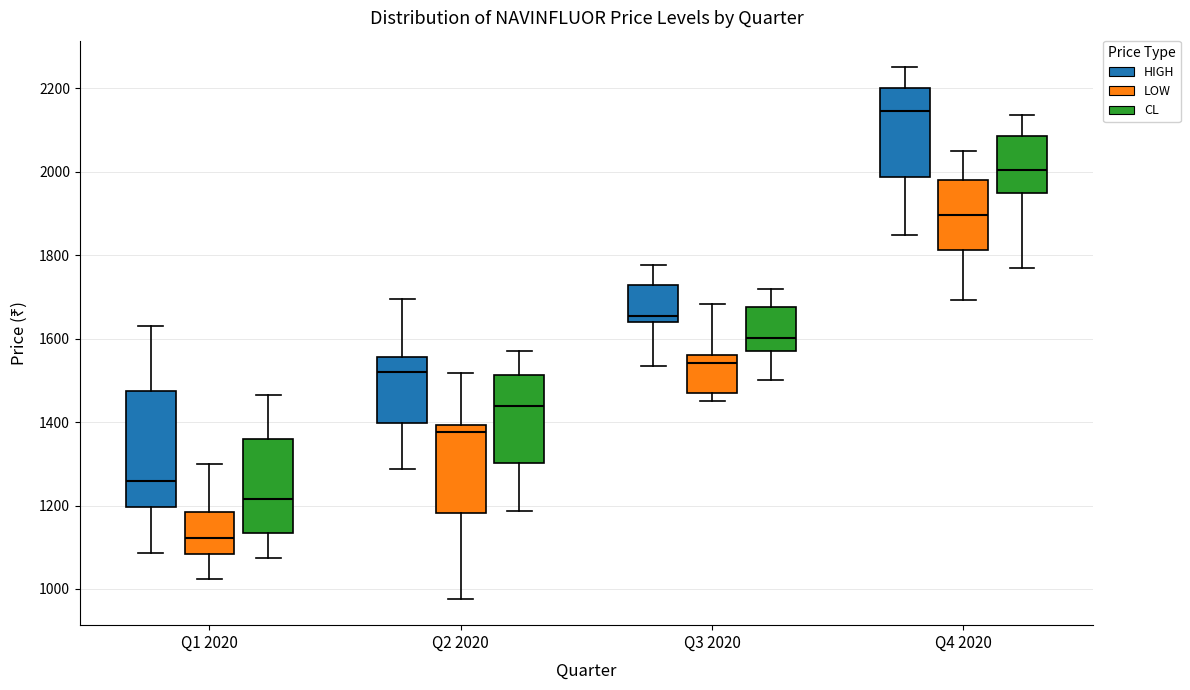

Which box is the tallest, from its lower edge to its upper edge?

Q1 2020 (HIGH)